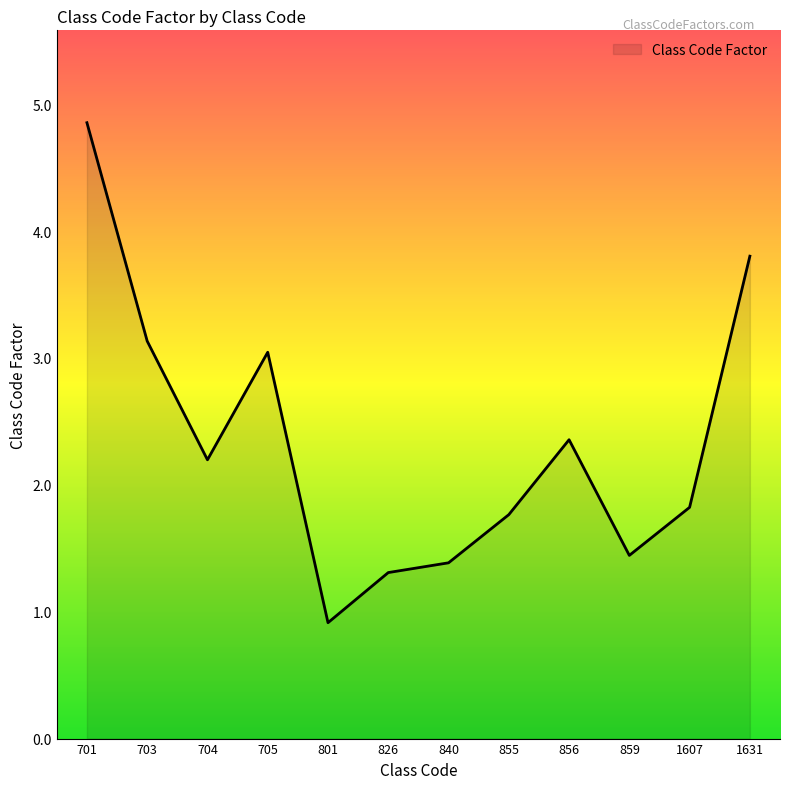

What is the difference between the maximum and minimum values?

3.9